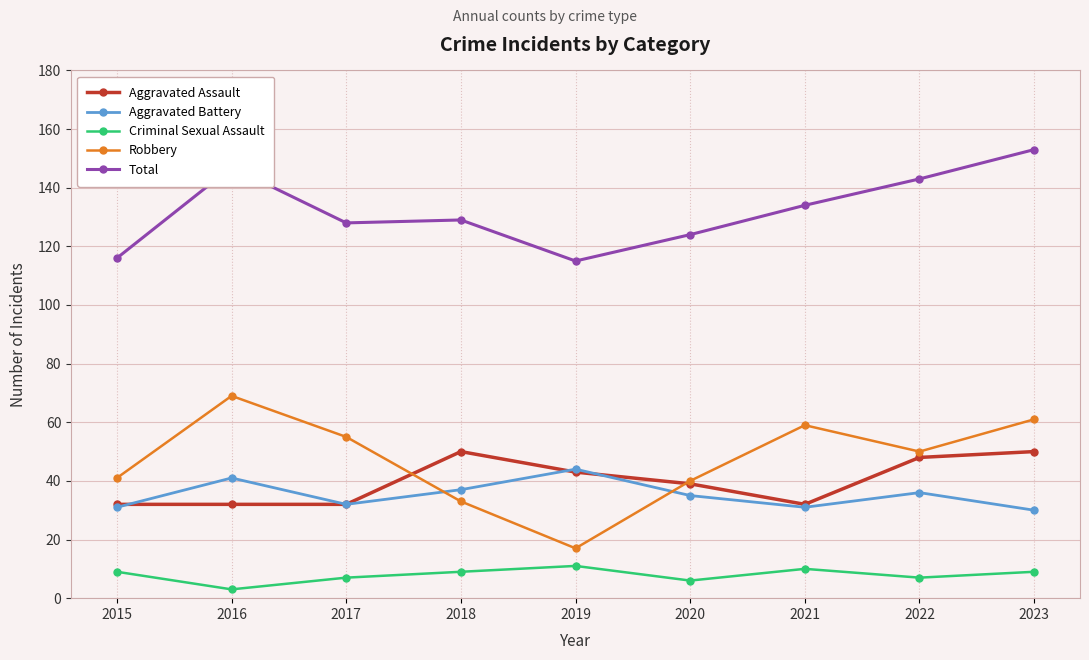

What is the maximum value shown in the chart?

153